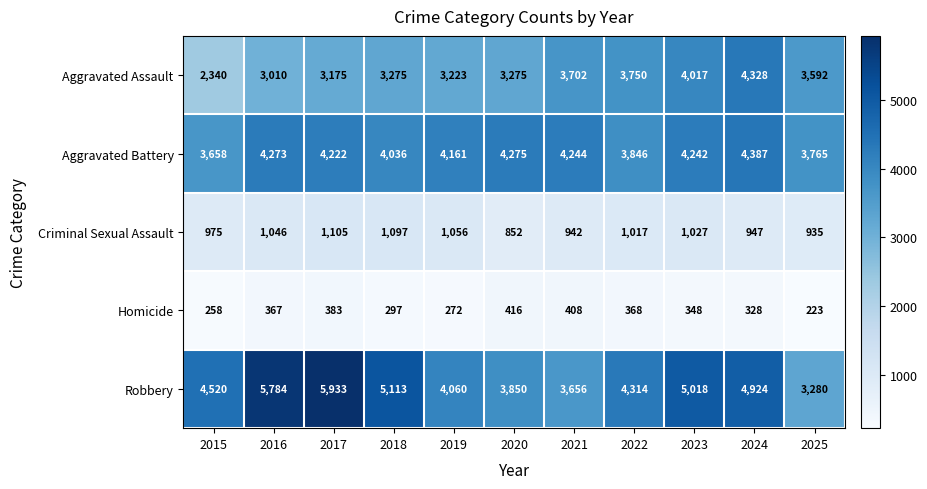

Is it true that Aggravated Battery equals 4273 at 2016?

True